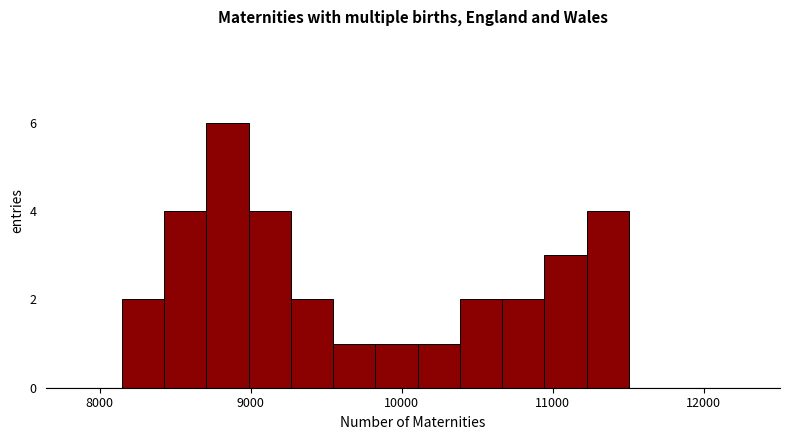

Around what value on the x-axis is the tallest bar? Give the approximate position of its centre, as read against the axis.

8800